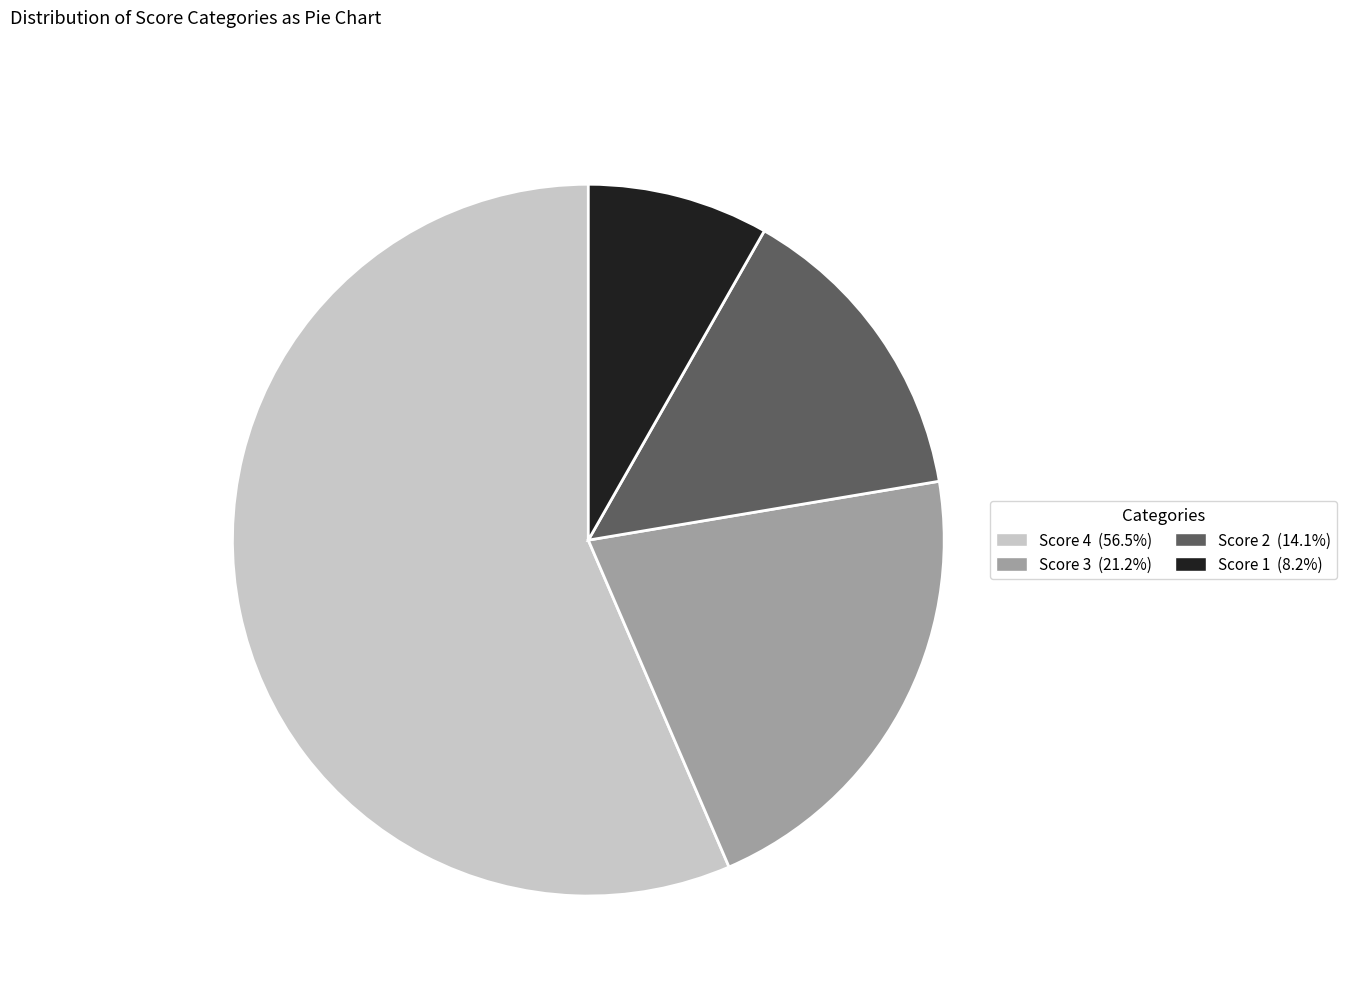

Is there a majority slice in this chart?

Yes